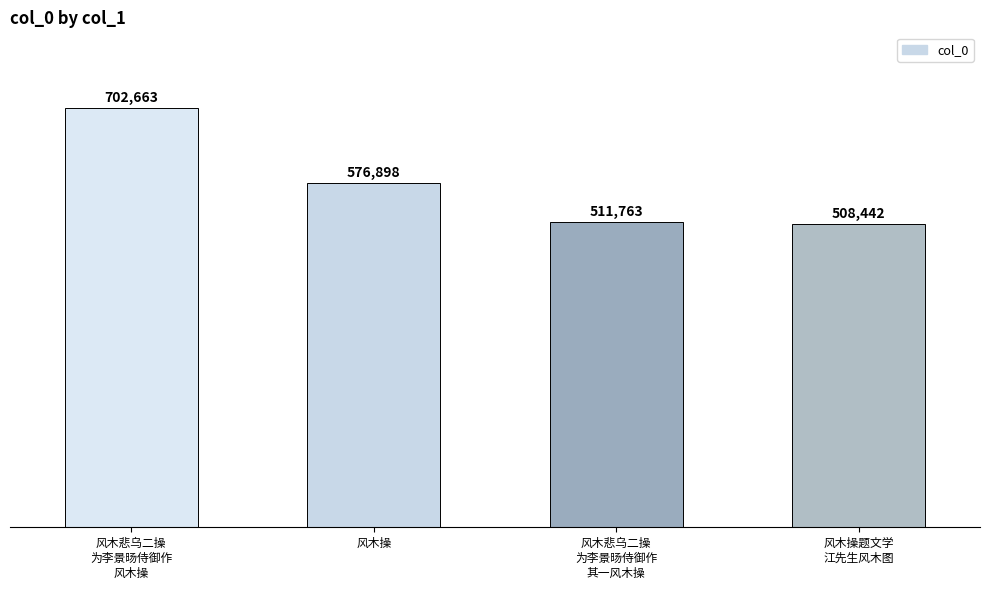

Reading left to right, extract all data points from this chart.

风木悲乌二操
为李景旸侍御作
风木操=702663	风木操=576898	风木悲乌二操
为李景旸侍御作
其一风木操=511763	风木操题文学
江先生风木图=508442